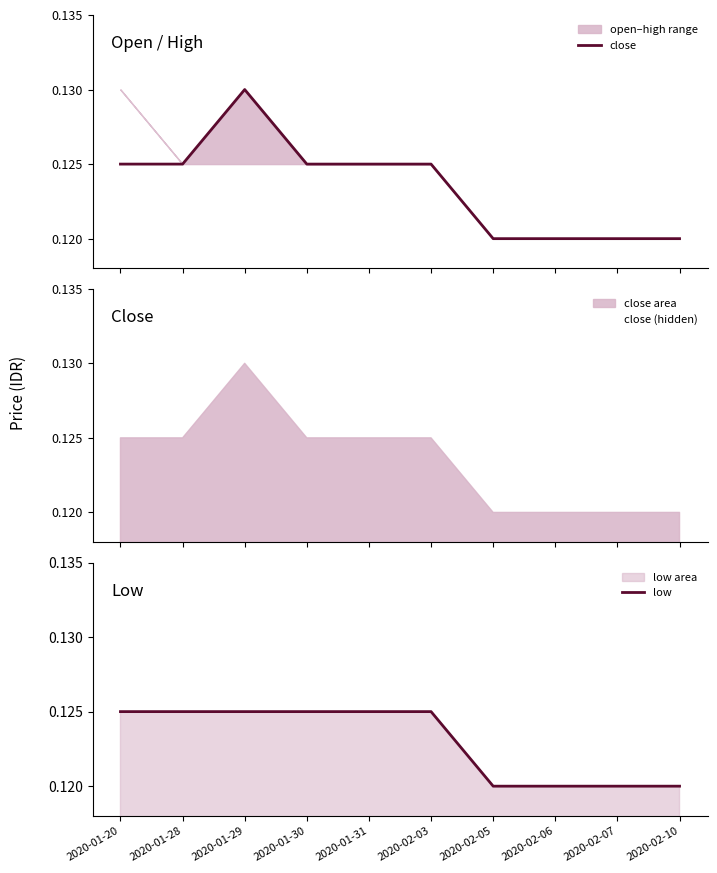

What is the value of the low point at the 3rd from the left?

0.1